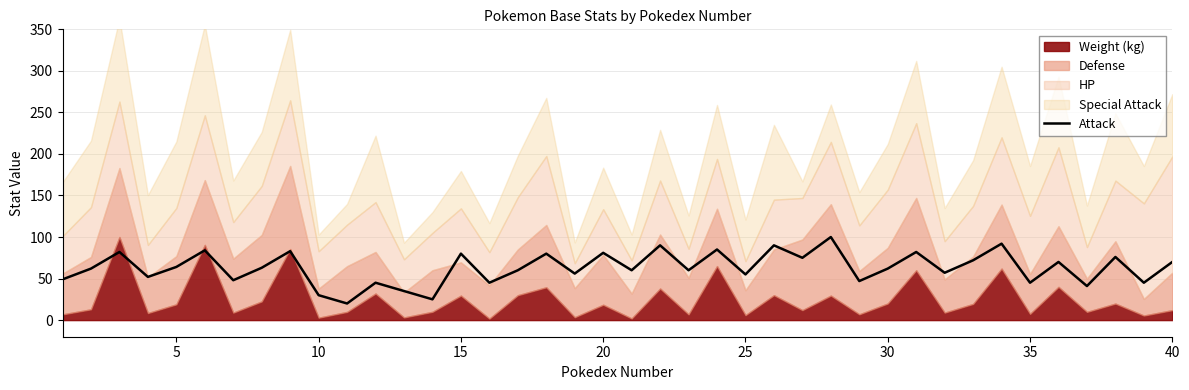

Which label corresponds to the smallest value in the chart?

10